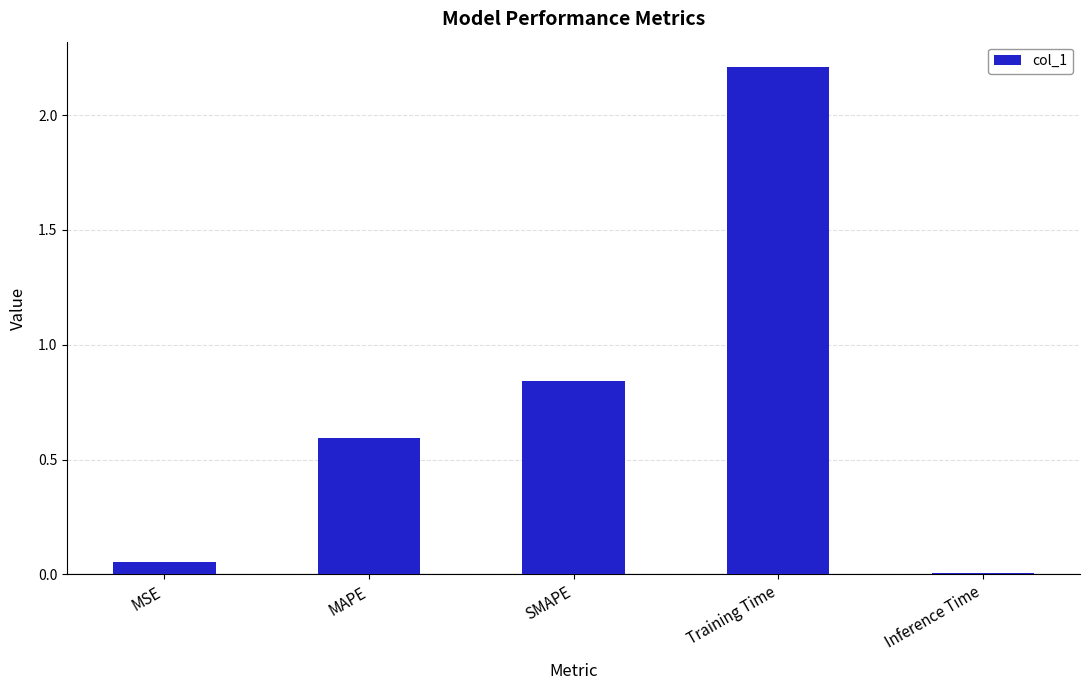

List the labels in order of value, largest first.

Training Time, SMAPE, MAPE, MSE, Inference Time